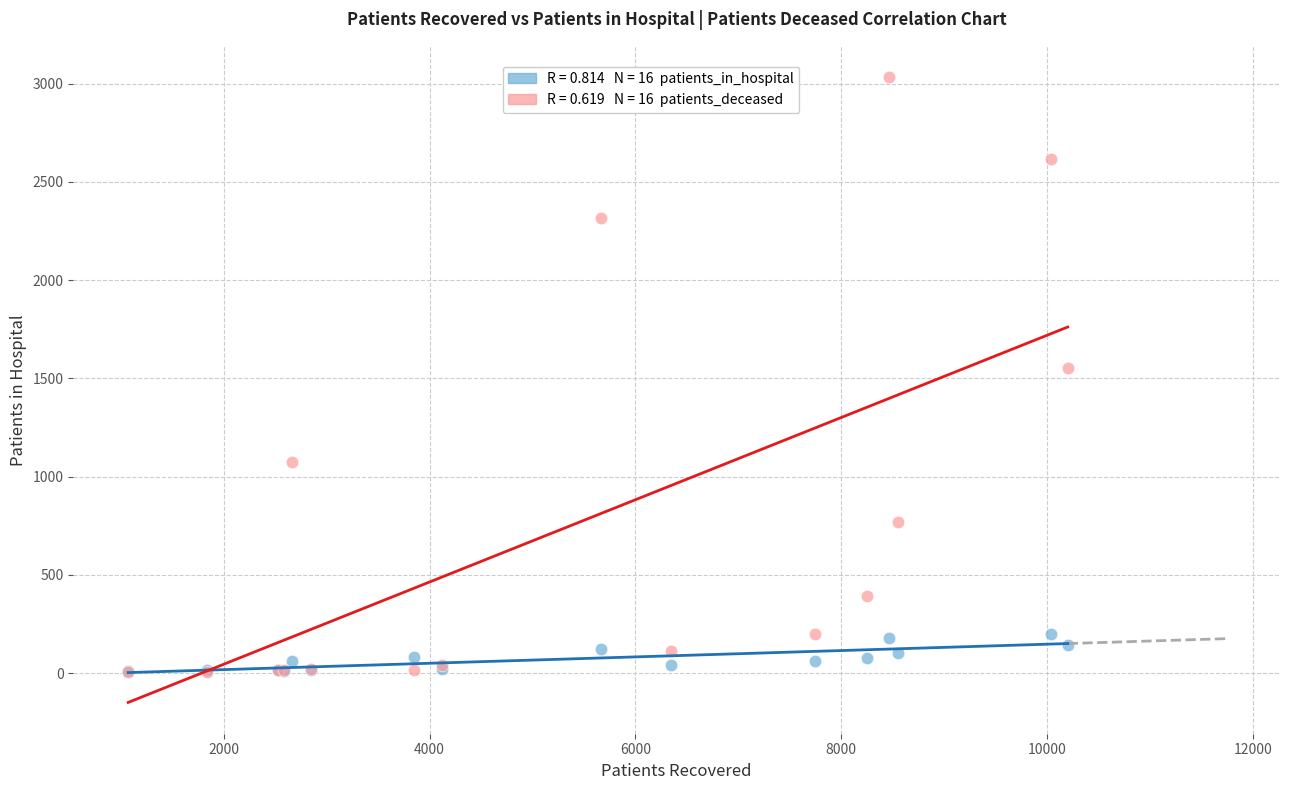

Across all series, what Y value is closest to 1518?

1555